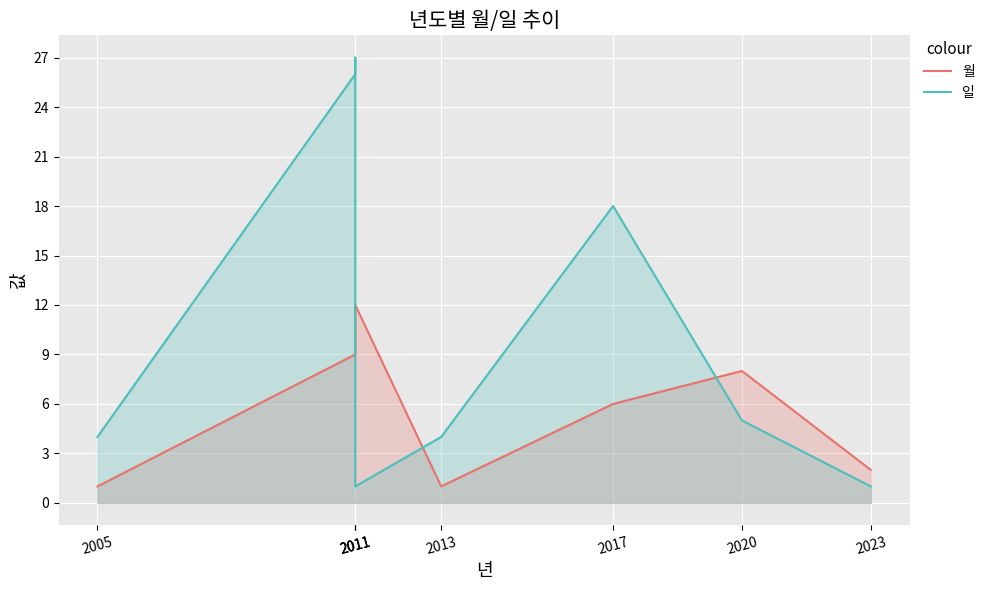

Between 2011 and 2023, which series saw the biggest shift?

일